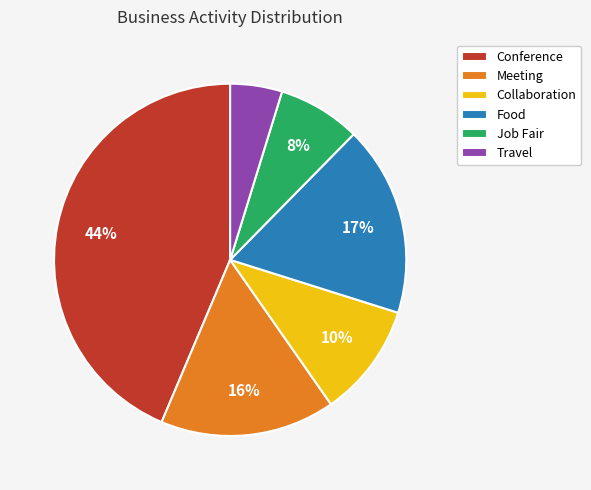

The Conference slice represents 33% of the pie. True or false?

False